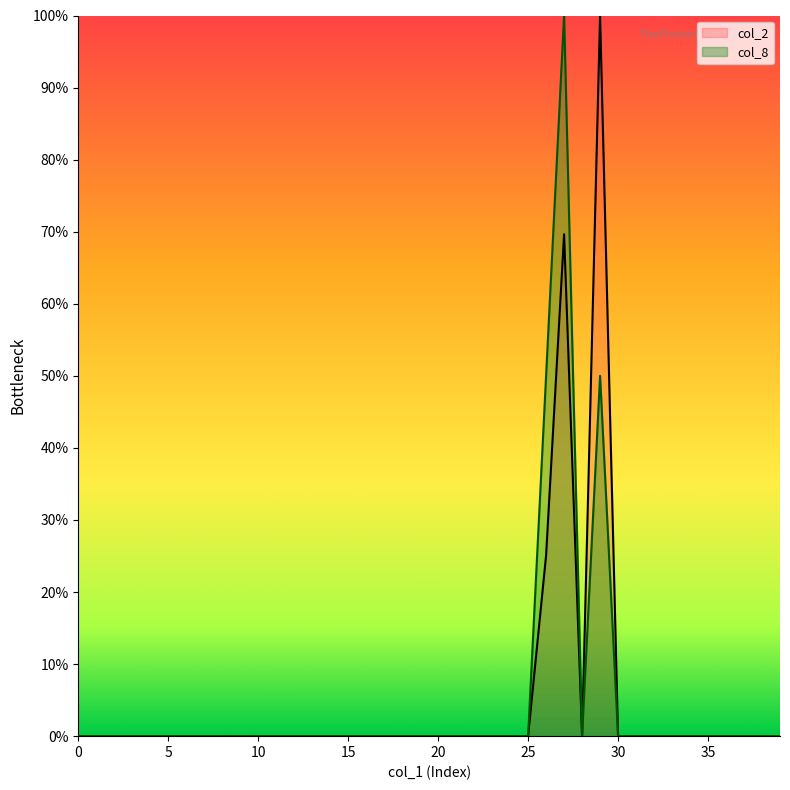

Reading left to right, extract all data points from this chart.

col_2: 0.0	0.0	0.0	0.0	0.0	0.0	0.0	0.0	0.0	0.0	0.0	0.0	0.0	0.0	0.0	0.0	0.0	0.0	0.0	0.0	0.0	0.0	0.0	0.0	0.0	0.0	25.1	69.6	0.0	100.0	0.0	0.0	0.0	0.0	0.0	0.0	0.0	0.0	0.0	0.0
col_8: 0.0	0.0	0.0	0.0	0.0	0.0	0.0	0.0	0.0	0.0	0.0	0.0	0.0	0.0	0.0	0.0	0.0	0.0	0.0	0.0	0.0	0.0	0.0	0.0	0.0	0.0	50.0	100.0	0.0	50.0	0.0	0.0	0.0	0.0	0.0	0.0	0.0	0.0	0.0	0.0